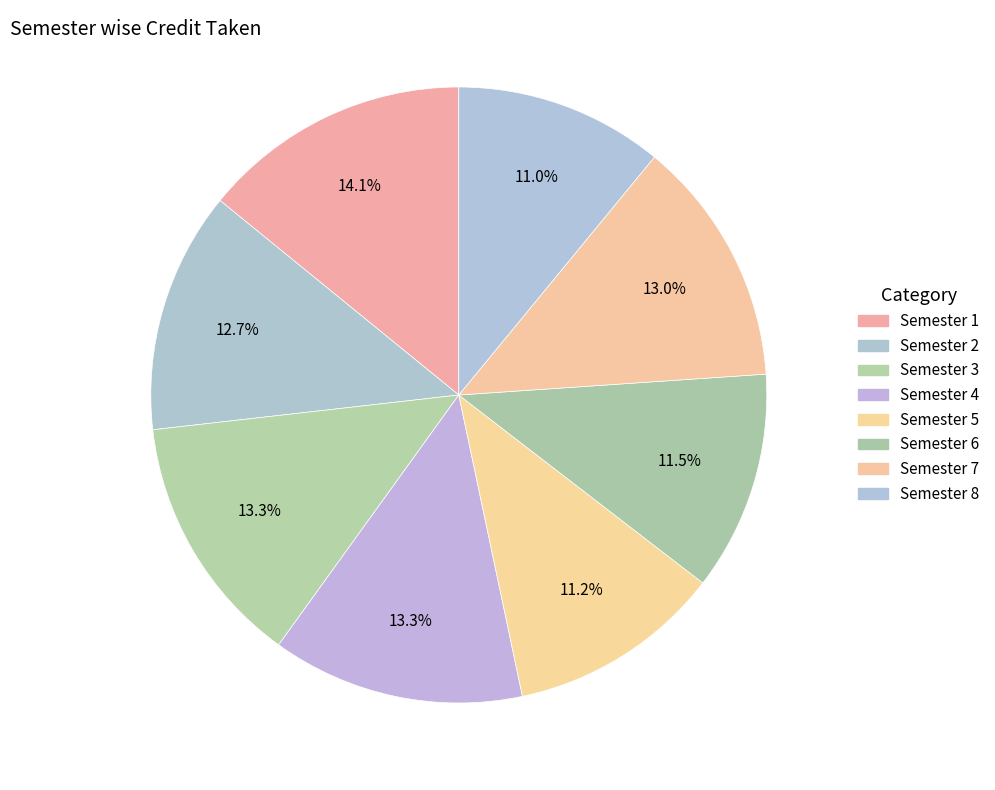

True or false: Semester 5 accounts for 23% of the total.

False